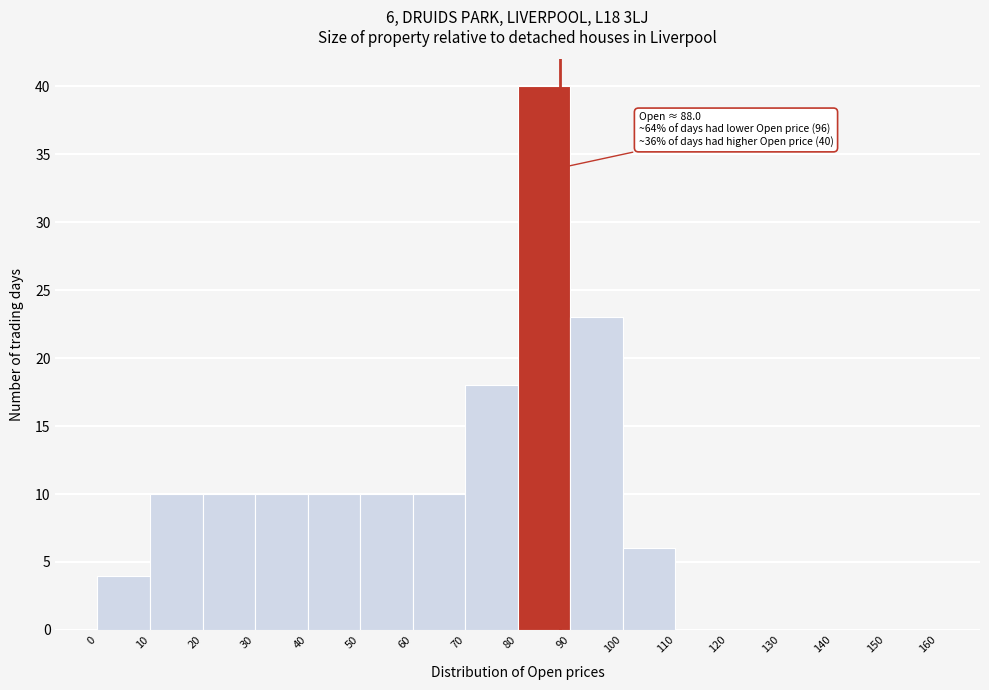

Over which range of the x-axis is the bar tallest?

80 to 90